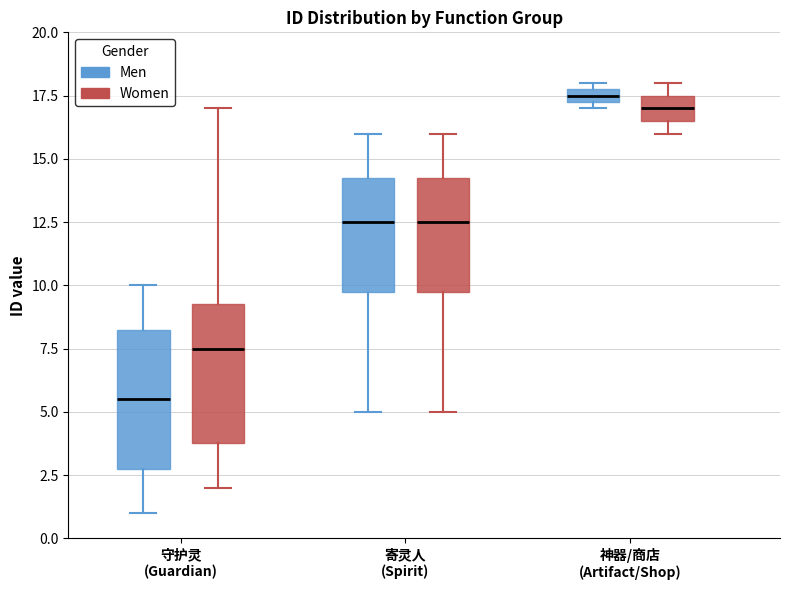

Which box's median line is the lowest?

守护灵 (Guardian) (Men)